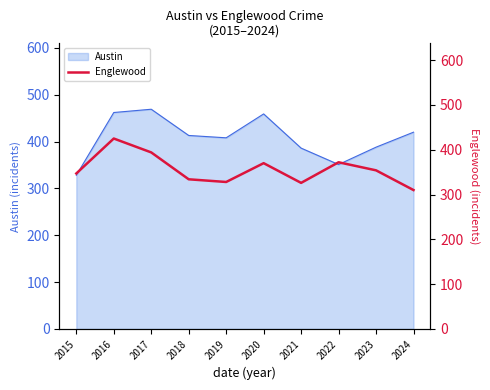

The value of Austin at 2021 is 111. True or false?

False